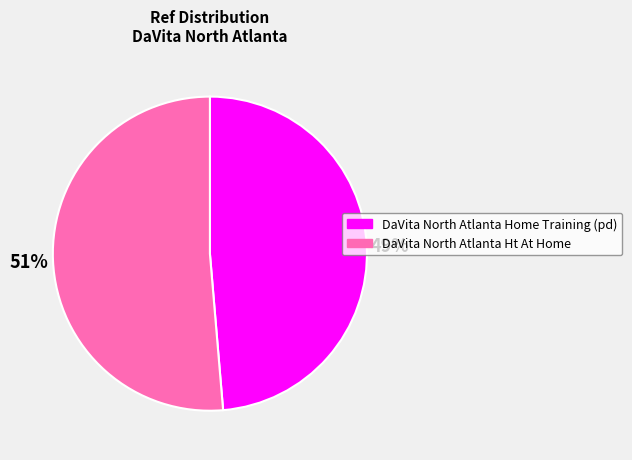

How many segments does this pie chart have?

2